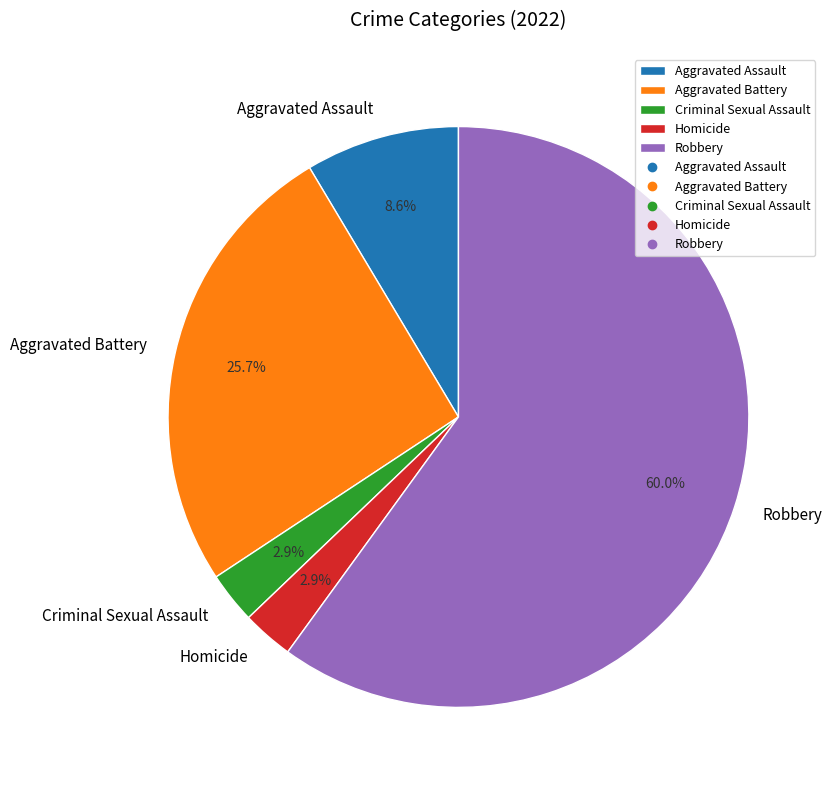

The Criminal Sexual Assault slice represents 3% of the pie. True or false?

True